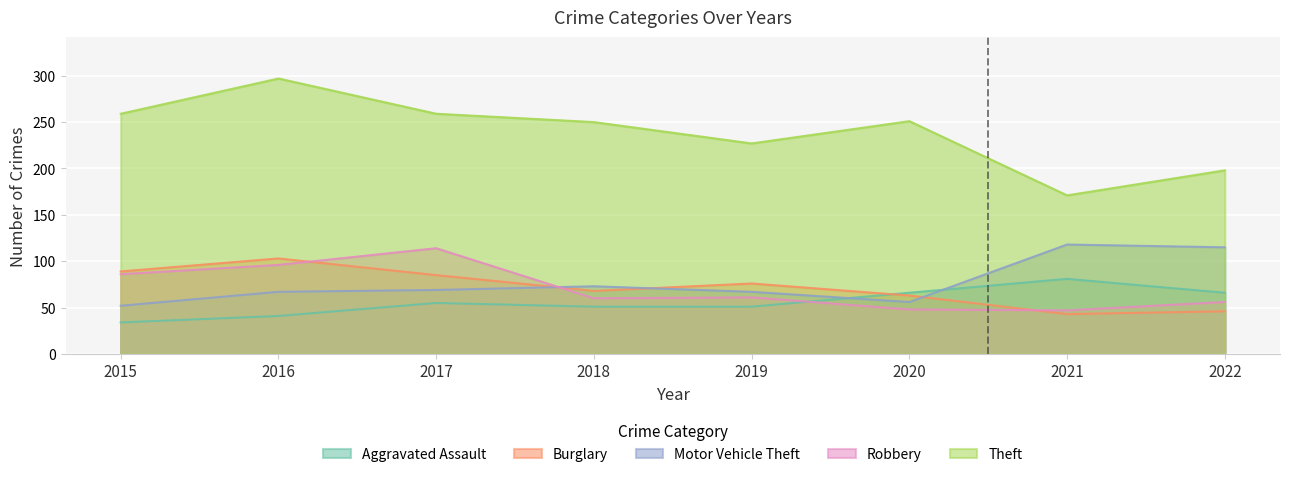

What are all the series names shown in the legend?

Aggravated Assault, Burglary, Motor Vehicle Theft, Robbery, Theft